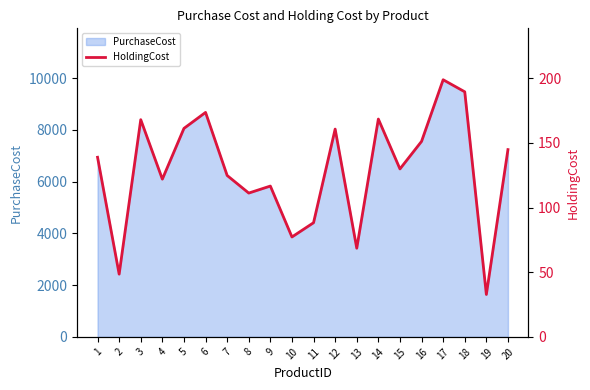

Between 13 and 12, which is larger?

12